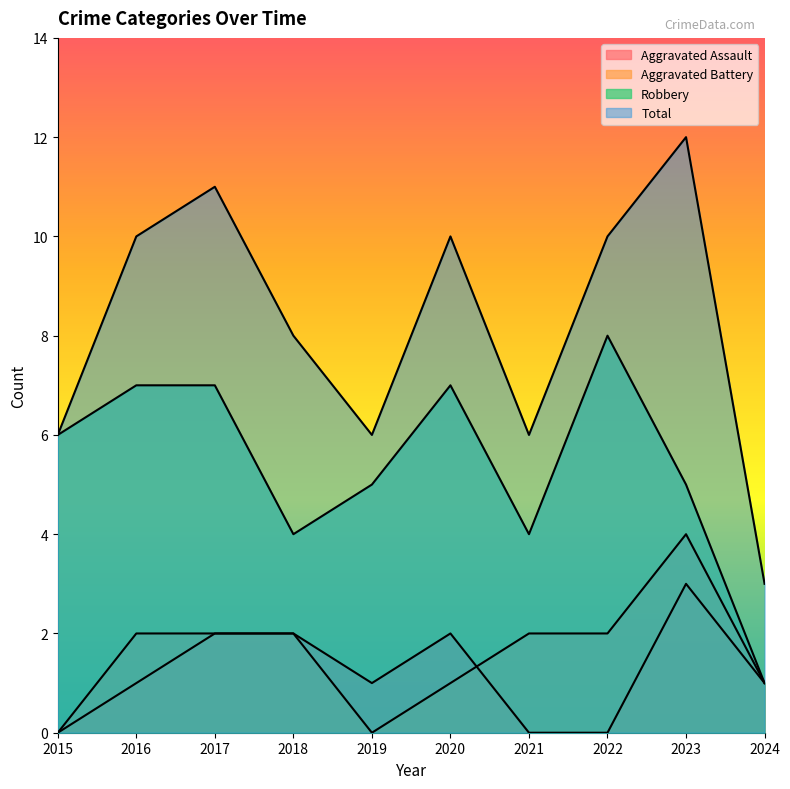

What is the highest value of the Total series?

12